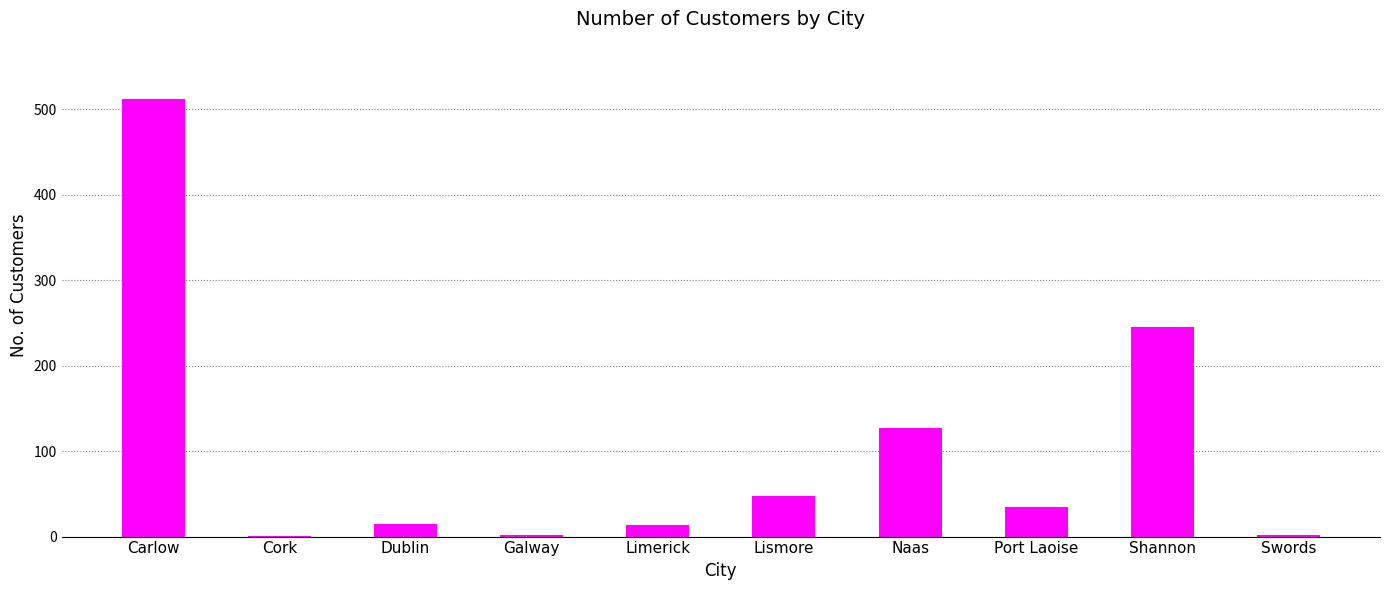

Which category has the highest value across all series?

Carlow